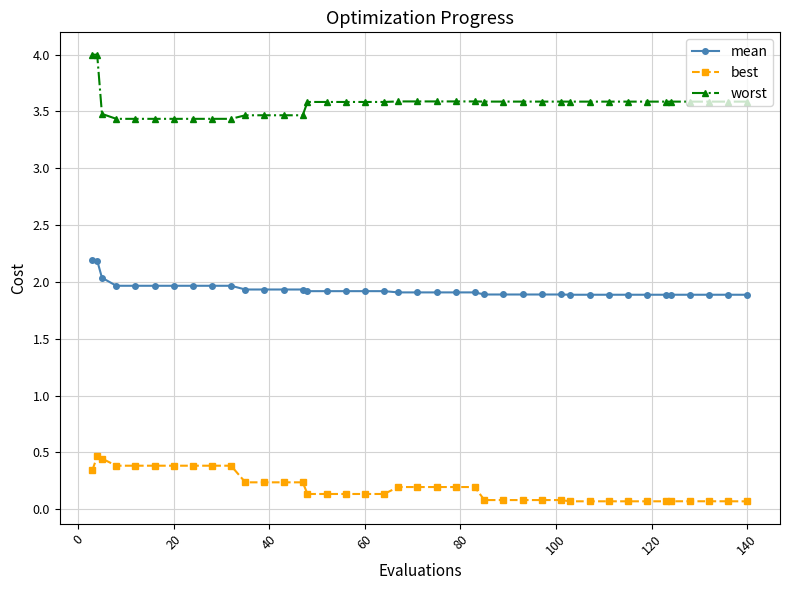

Which series has the largest range (max minus min)?

worst